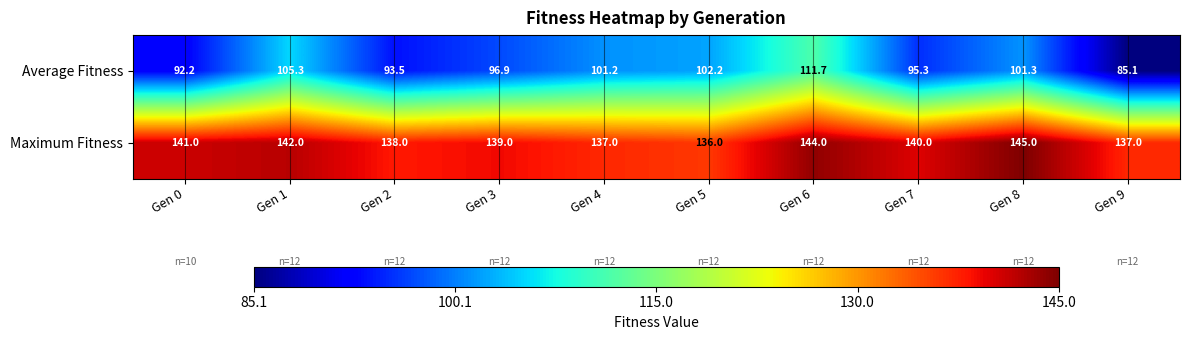

Read the Maximum Fitness value at Gen 1.

142.0